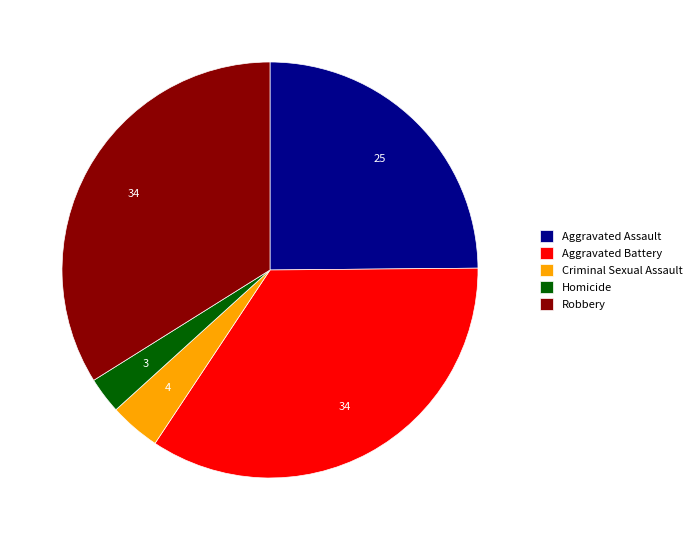

Which has a higher value, Aggravated Assault or Criminal Sexual Assault?

Aggravated Assault